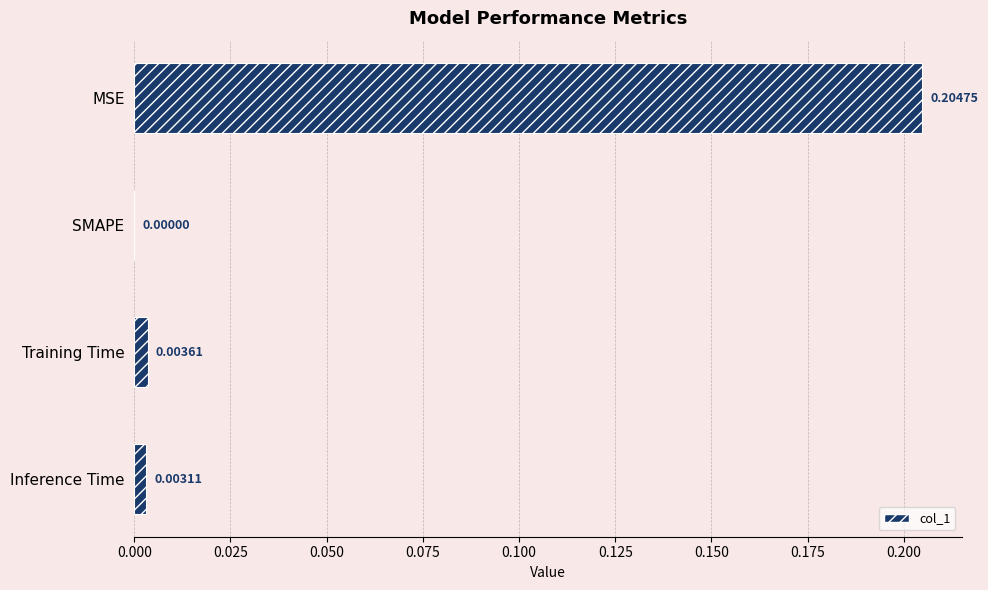

Where is the data nearest to the value 0?

SMAPE